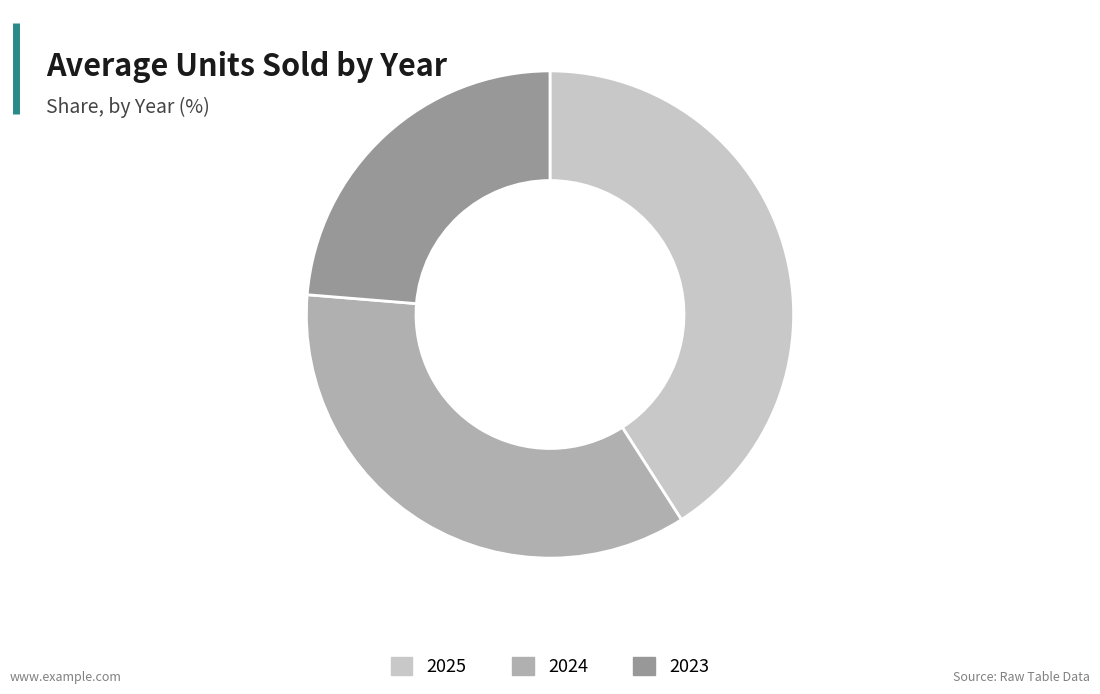

Combined, do 2024 and 2025 account for over 50%?

Yes